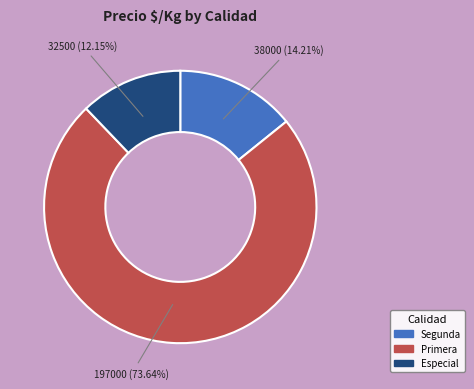

How many slices are in this pie chart?

3